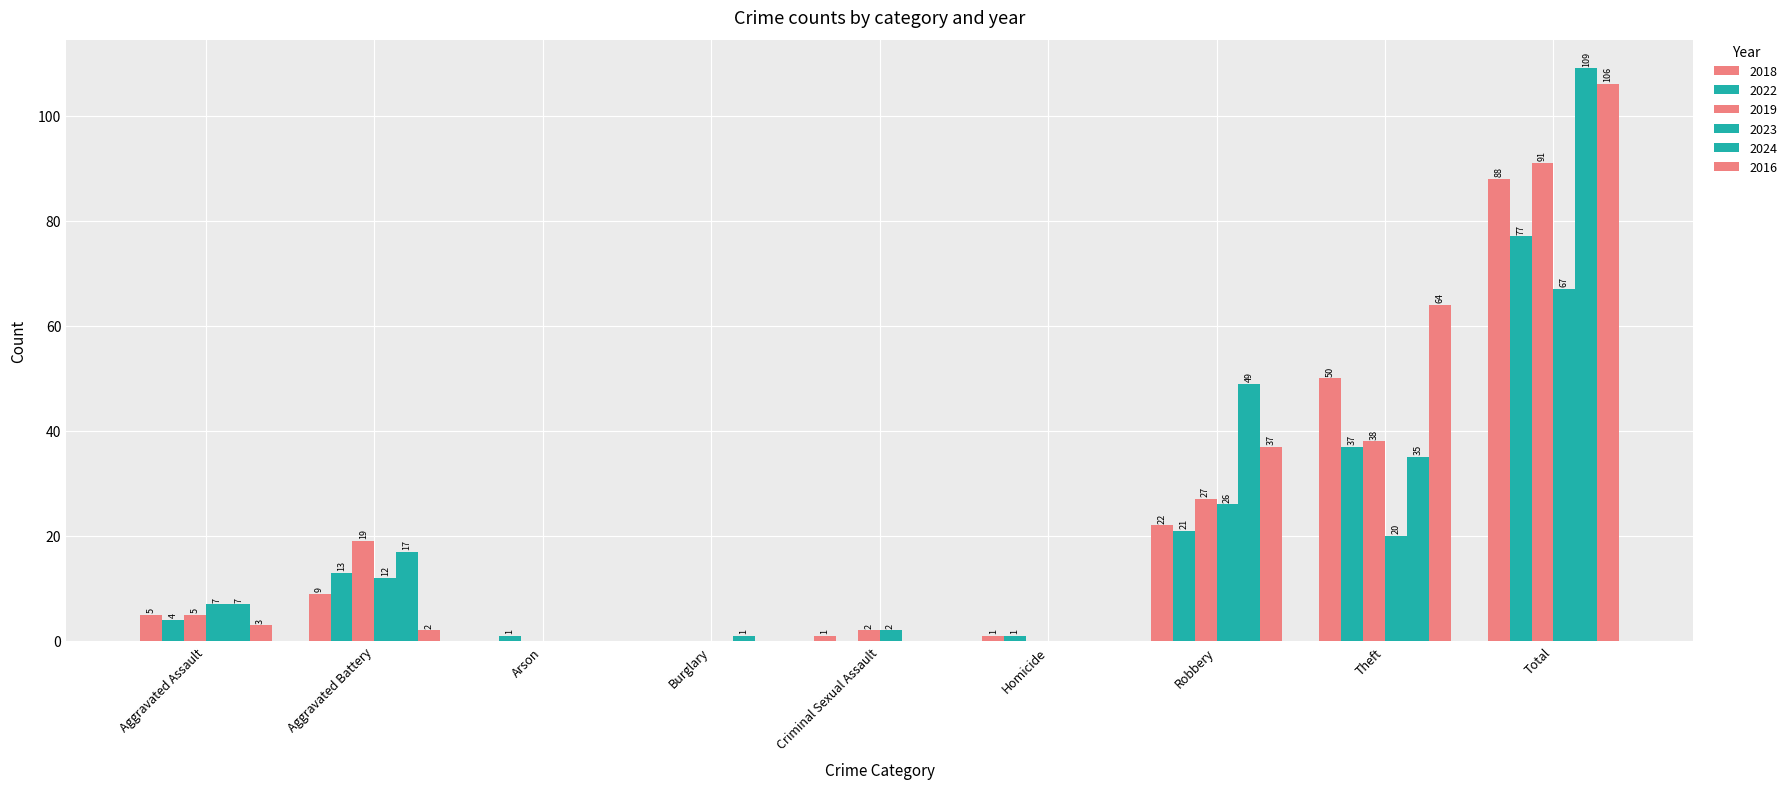

Reading left to right, transcribe all the data shown in this chart.

2018: Aggravated Assault=5	Aggravated Battery=9	Arson=0	Burglary=0	Criminal Sexual Assault=1	Homicide=1	Robbery=22	Theft=50	Total=88
2022: Aggravated Assault=4	Aggravated Battery=13	Arson=1	Burglary=0	Criminal Sexual Assault=0	Homicide=1	Robbery=21	Theft=37	Total=77
2019: Aggravated Assault=5	Aggravated Battery=19	Arson=0	Burglary=0	Criminal Sexual Assault=2	Homicide=0	Robbery=27	Theft=38	Total=91
2023: Aggravated Assault=7	Aggravated Battery=12	Arson=0	Burglary=0	Criminal Sexual Assault=2	Homicide=0	Robbery=26	Theft=20	Total=67
2024: Aggravated Assault=7	Aggravated Battery=17	Arson=0	Burglary=1	Criminal Sexual Assault=0	Homicide=0	Robbery=49	Theft=35	Total=109
2016: Aggravated Assault=3	Aggravated Battery=2	Arson=0	Burglary=0	Criminal Sexual Assault=0	Homicide=0	Robbery=37	Theft=64	Total=106